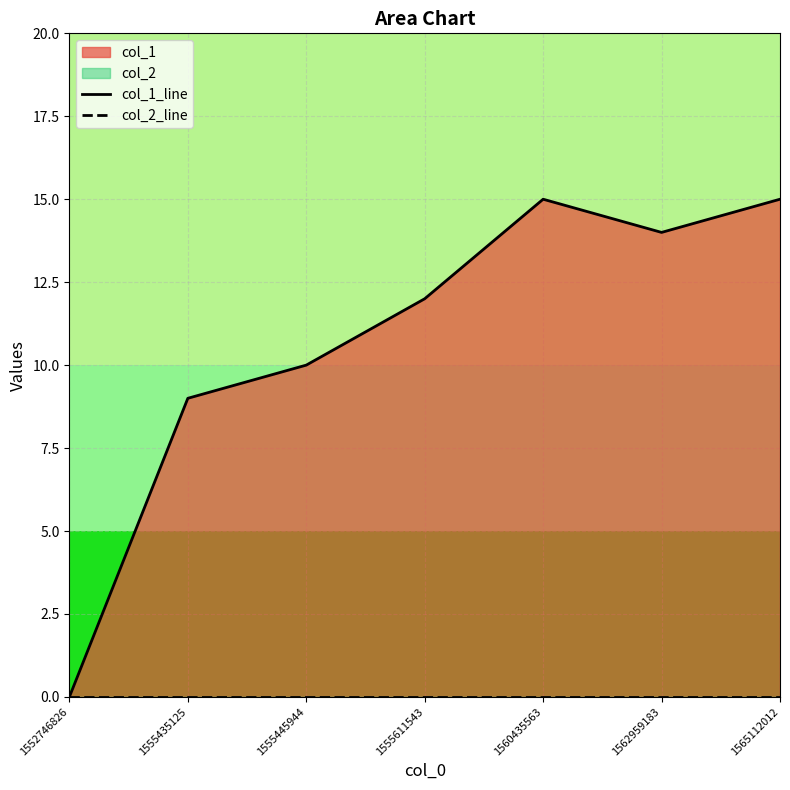

Rank the series by their maximum value, from lowest to highest.

col_2_line, col_1_line